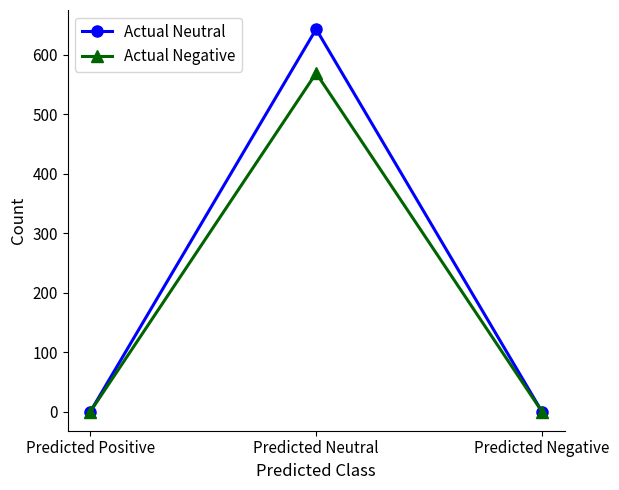

How many data points does each series have?

3